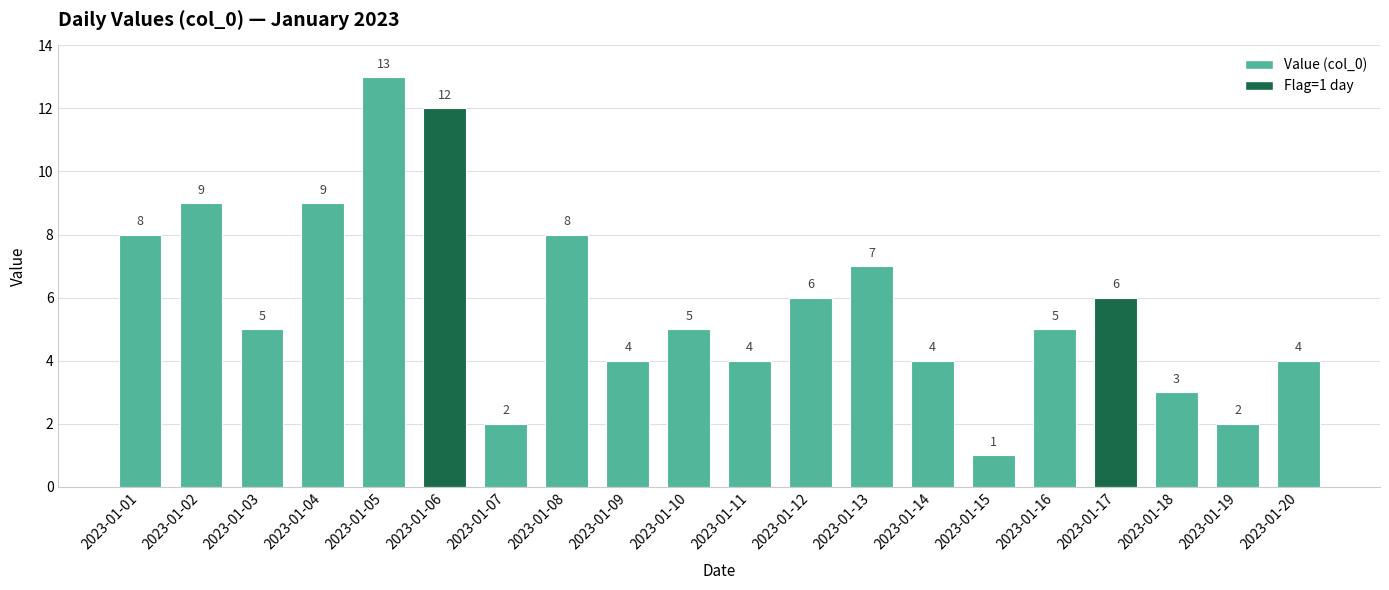

The value at 2023-01-12 is 2. True or false?

False